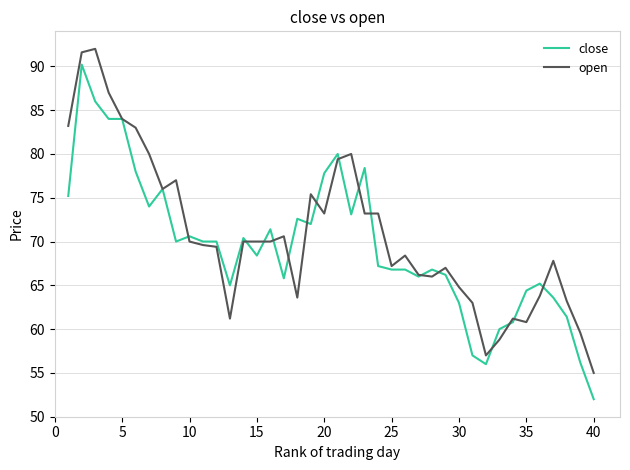

List the series in order of their peak value, lowest first.

close, open